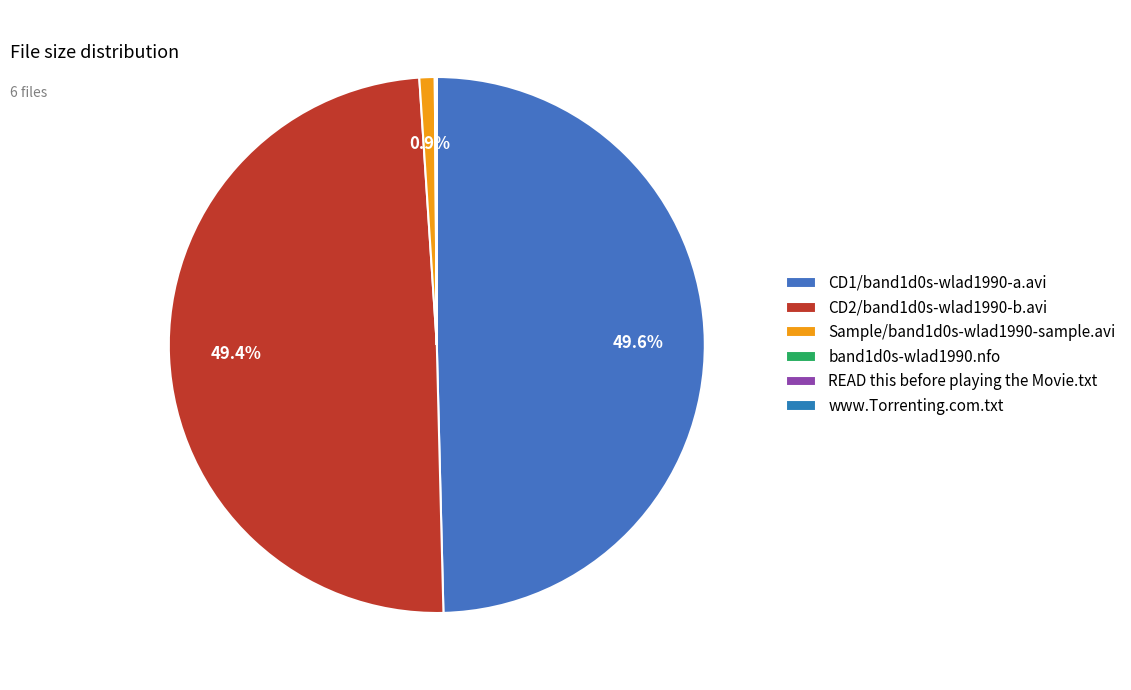

To the nearest percent, what percentage of the pie is Sample/band1d0s-wlad1990-sample.avi?

1%